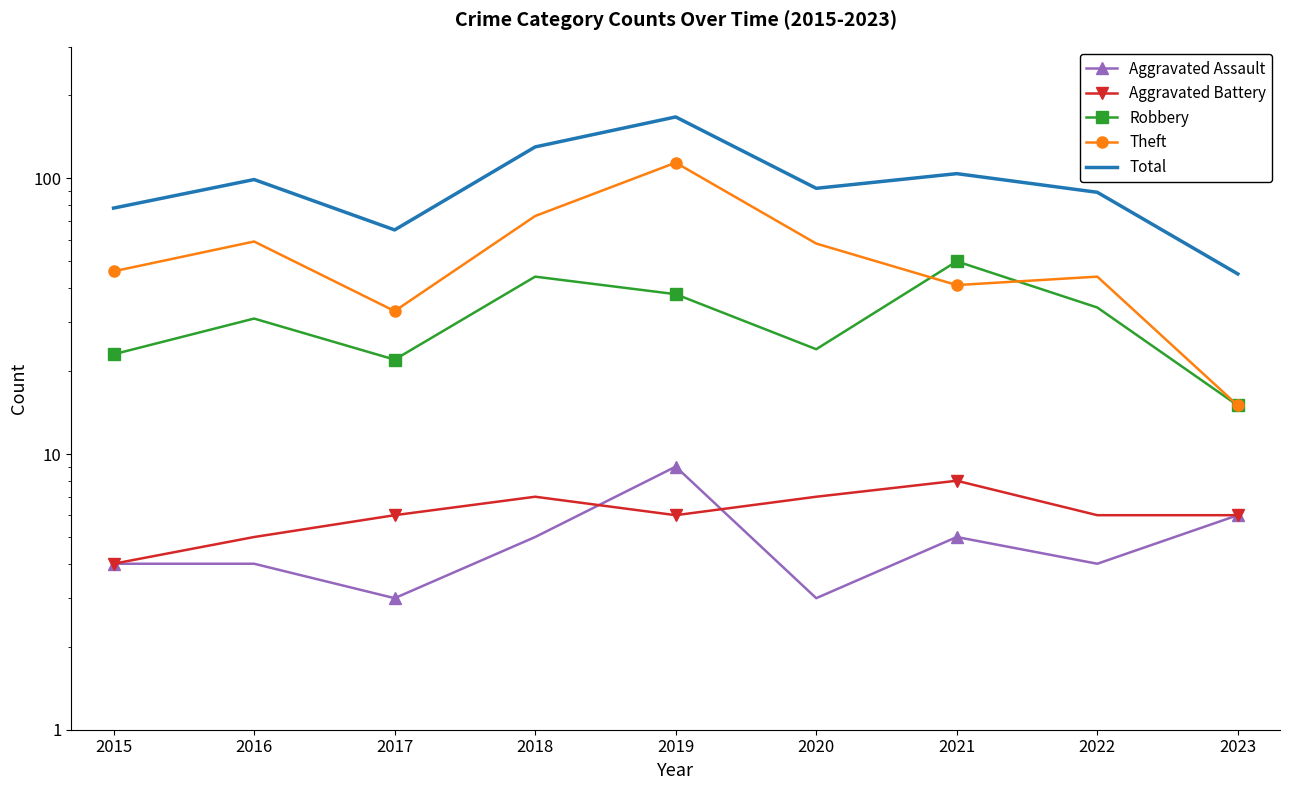

True or false: Aggravated Assault has more than 2 interior local peaks.

False